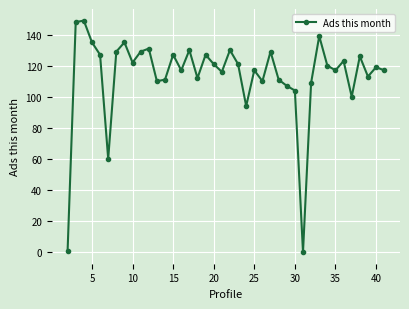

What is the difference between the second highest and minimum values?

148